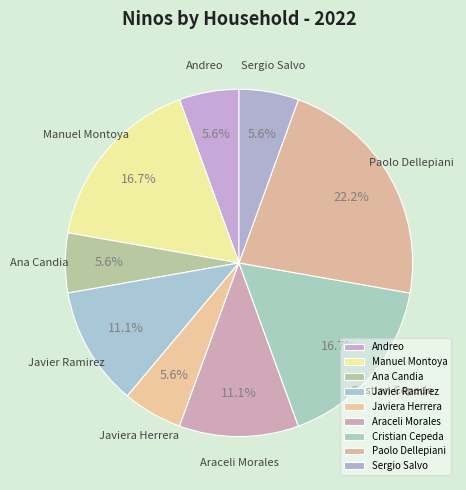

True or false: Manuel Montoya accounts for 17% of the total.

True